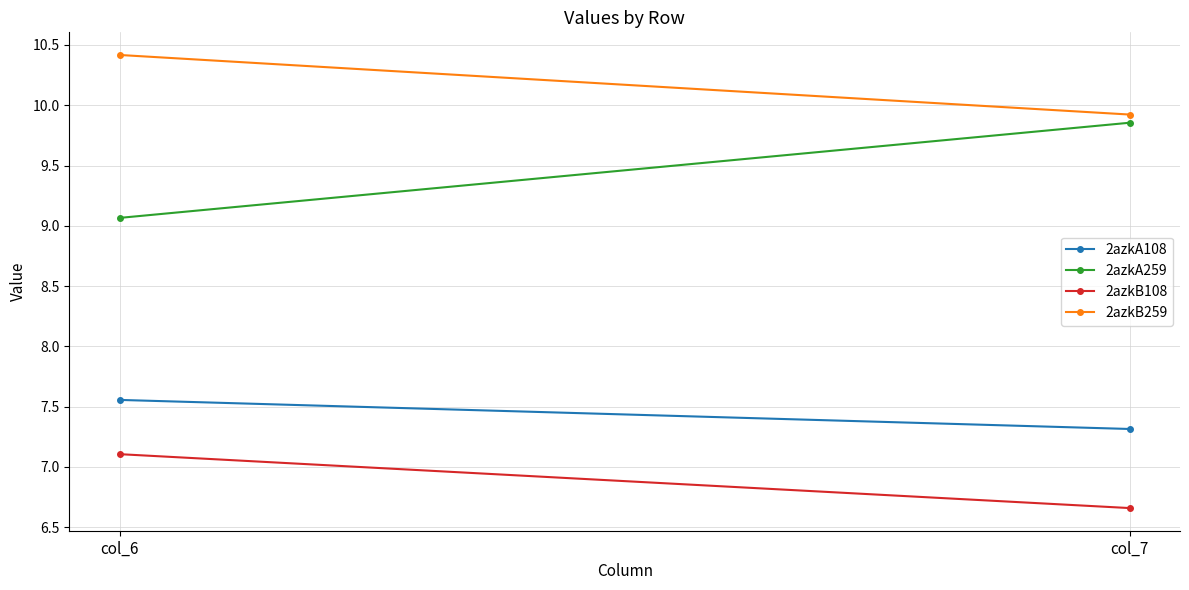

What is the difference between the 2azkB108 values at col_7 and col_6?

0.4